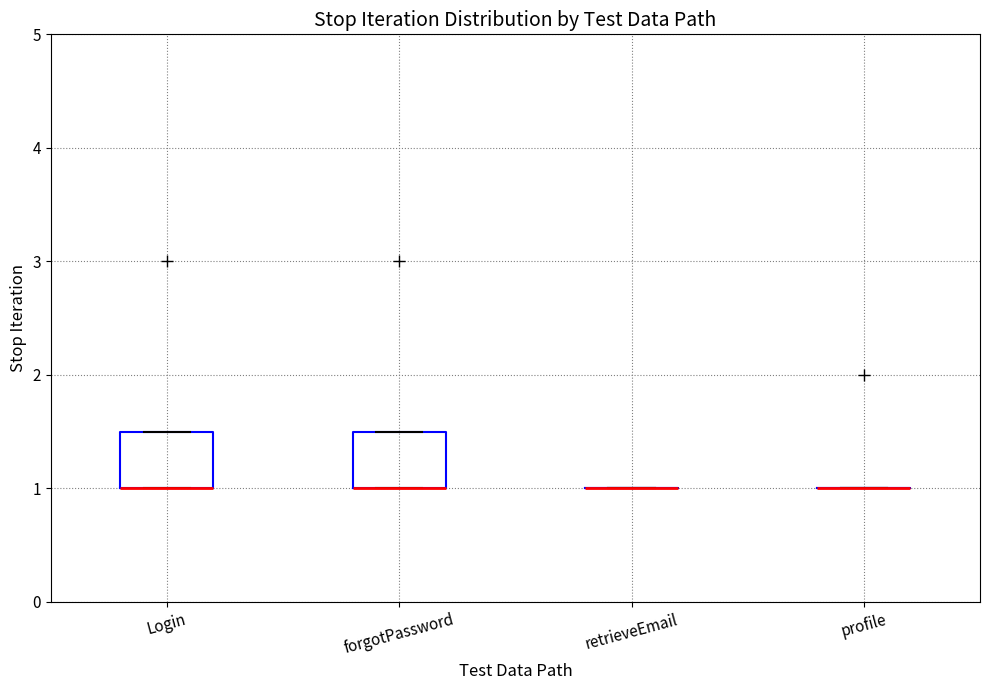

Reading left to right, read every box against the y-axis: the position of its median line, the range the box covers, and the ends of its whiskers. The values are not printed on the chart, so give them approximately, as read against the axis.

Login: median 1.0 (drawn on the box's lower edge), box 1.0 to 1.5, whiskers 1.0 to 1.5
forgotPassword: median 1.0 (drawn on the box's lower edge), box 1.0 to 1.5, whiskers 1.0 to 1.5
retrieveEmail: box collapsed to a line at 1.0, whiskers 1.0 to 1.0
profile: box collapsed to a line at 1.0, whiskers 1.0 to 1.0